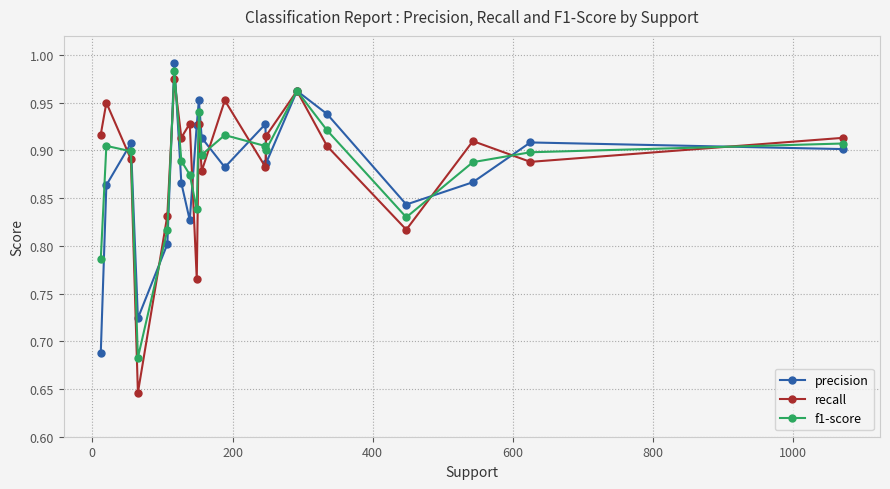

Rank the series by their average value, from lowest to highest.

precision, f1-score, recall